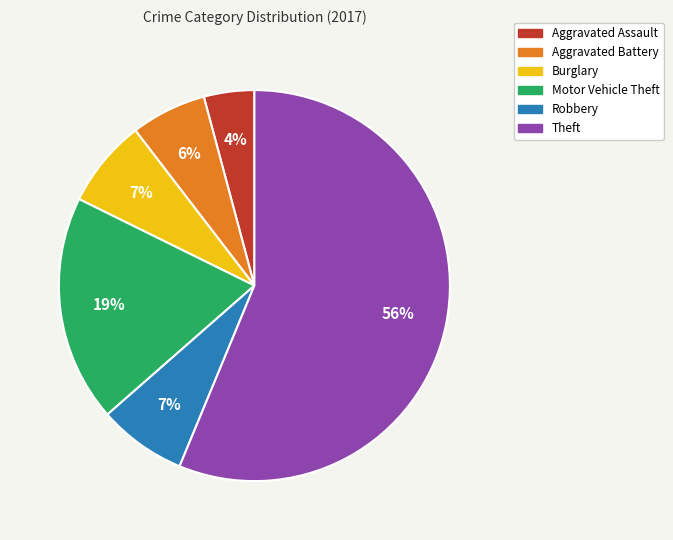

True or false: Theft accounts for 42% of the total.

False